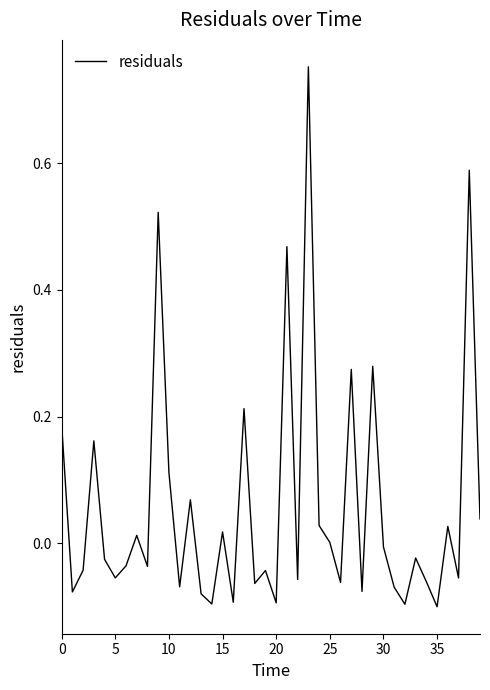

What is the difference between the maximum and minimum values?

0.9